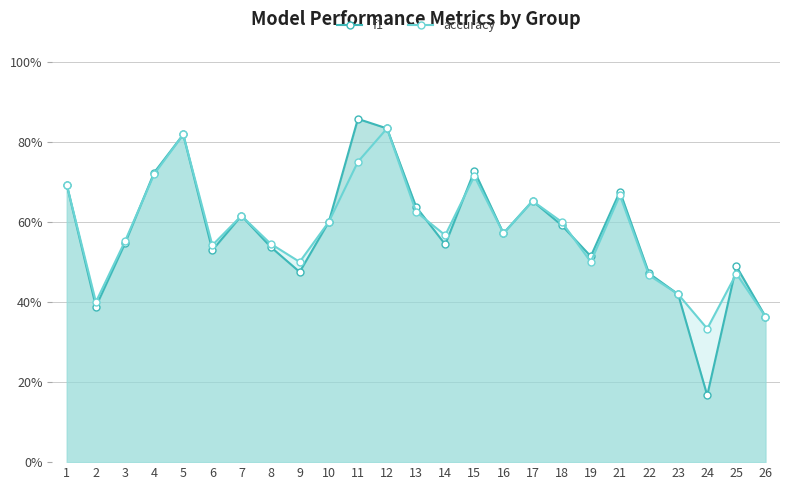

List the series in order of their overall mean, highest first.

accuracy, f1